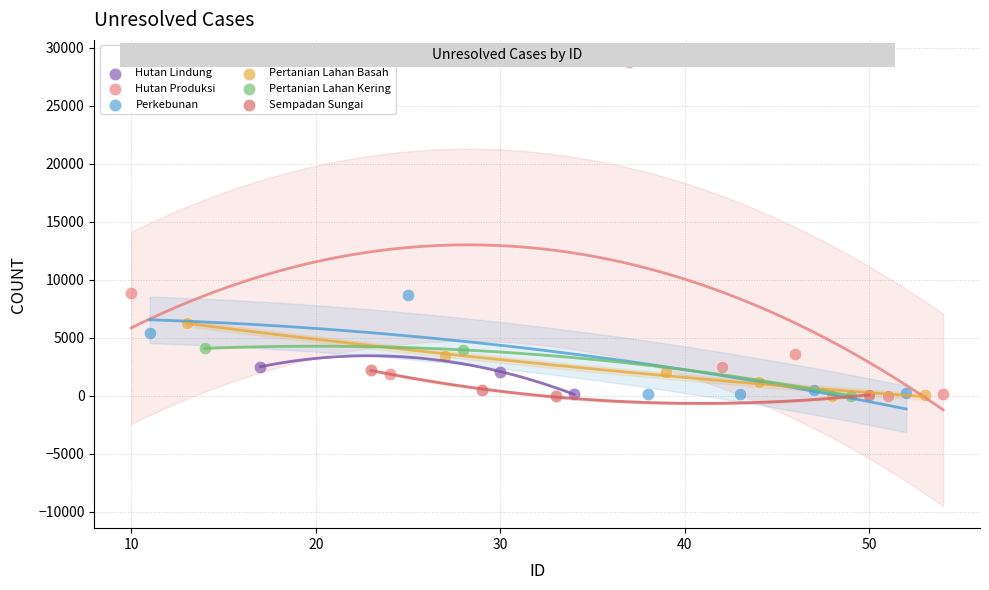

Which series reaches the maximum Y coordinate?

Hutan Produksi